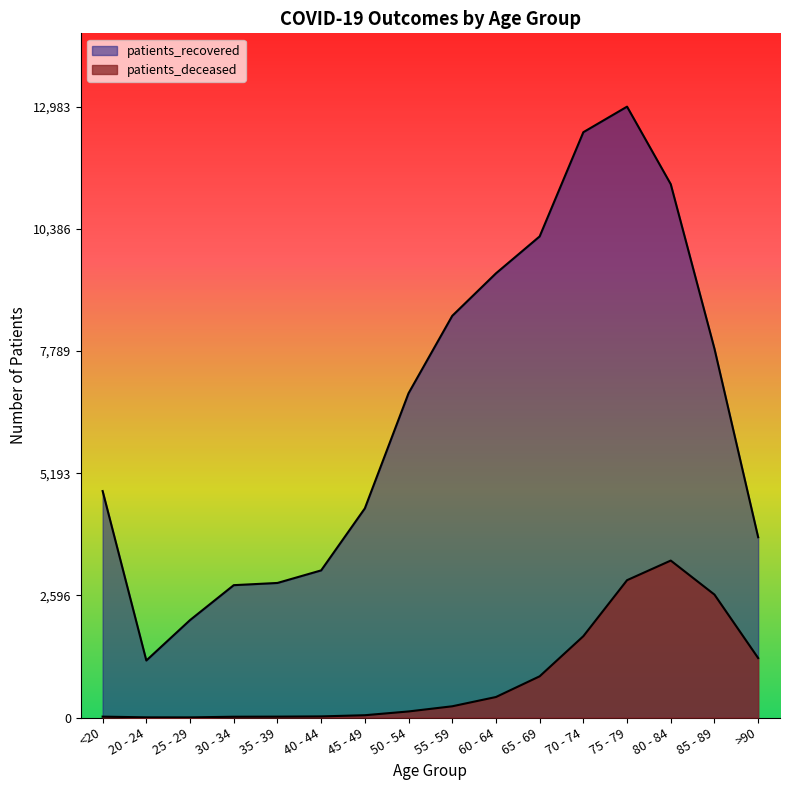

The value of patients_deceased at 70 - 74 is 1729. True or false?

True